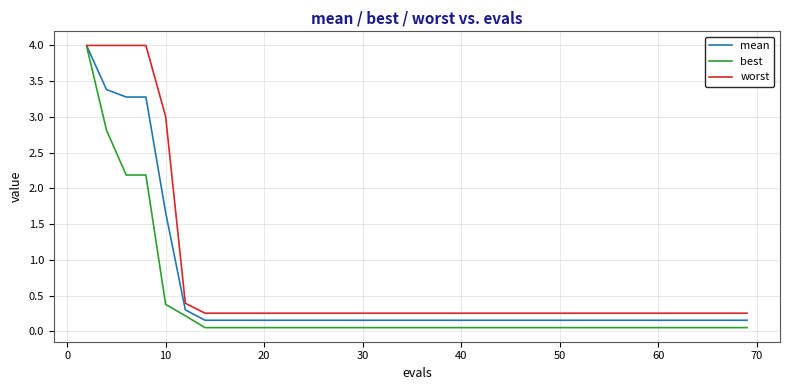

What is the highest value of the best series?

4.0